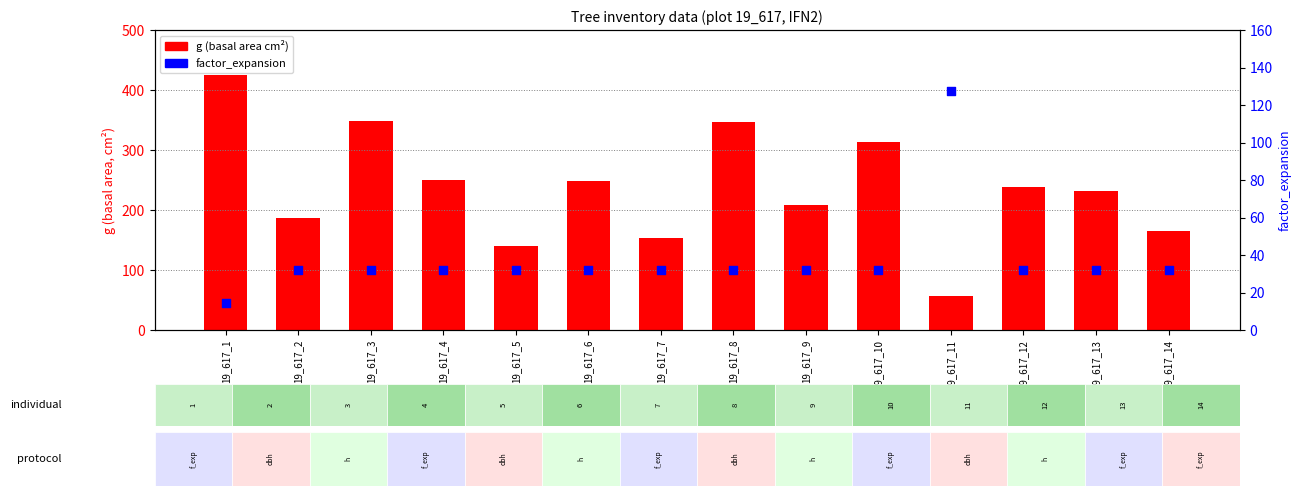

At how many categories does at least one series exceed 18?

14